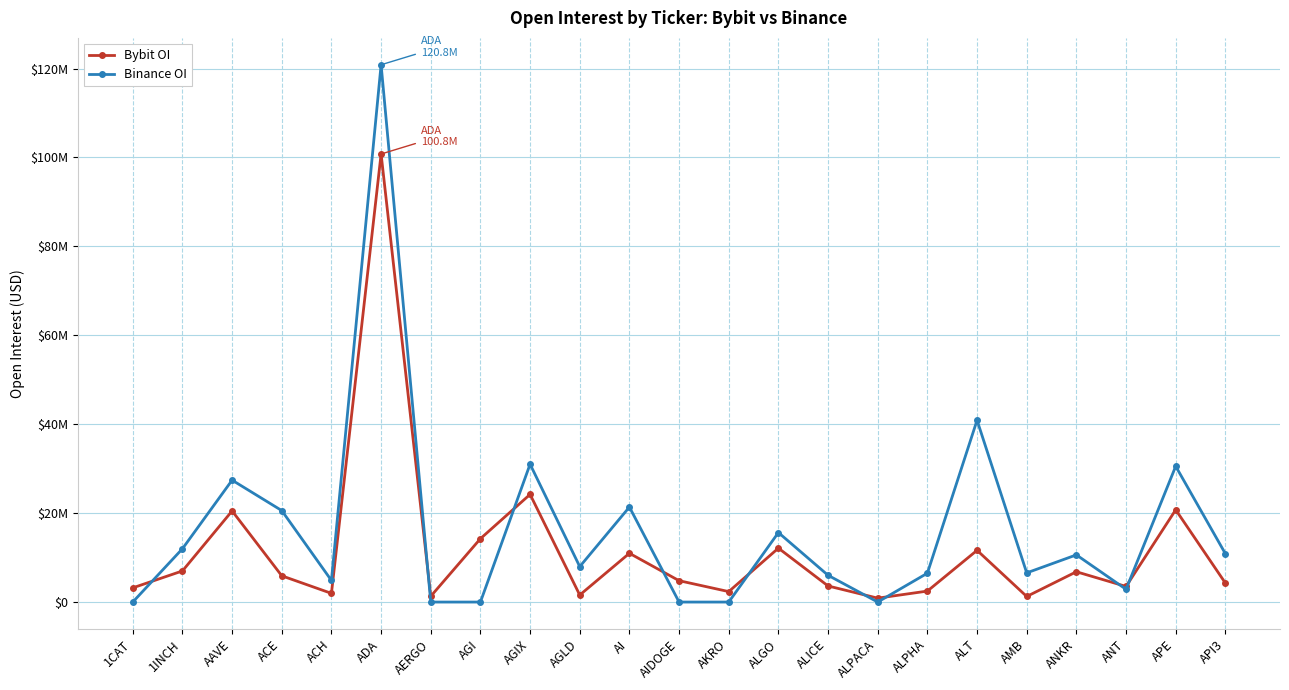

What is the label of the 16th point from the right?

AGI